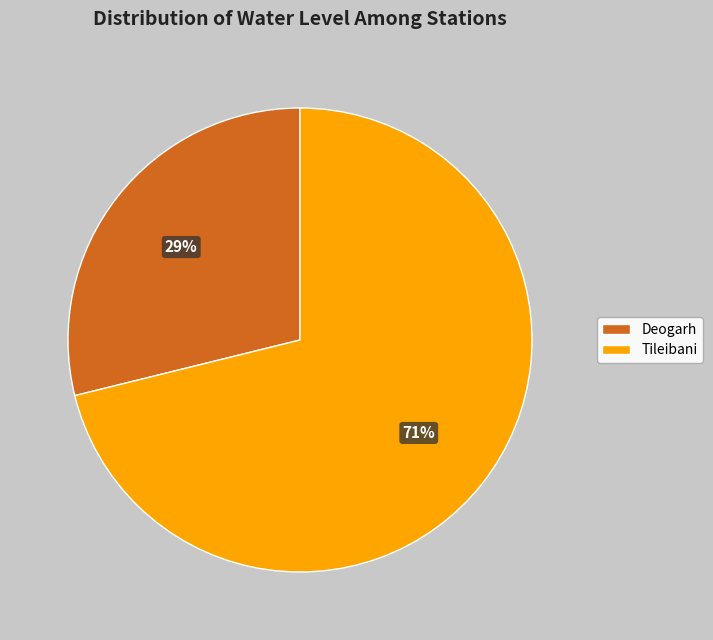

Combined, do Deogarh and Tileibani account for over 50%?

Yes